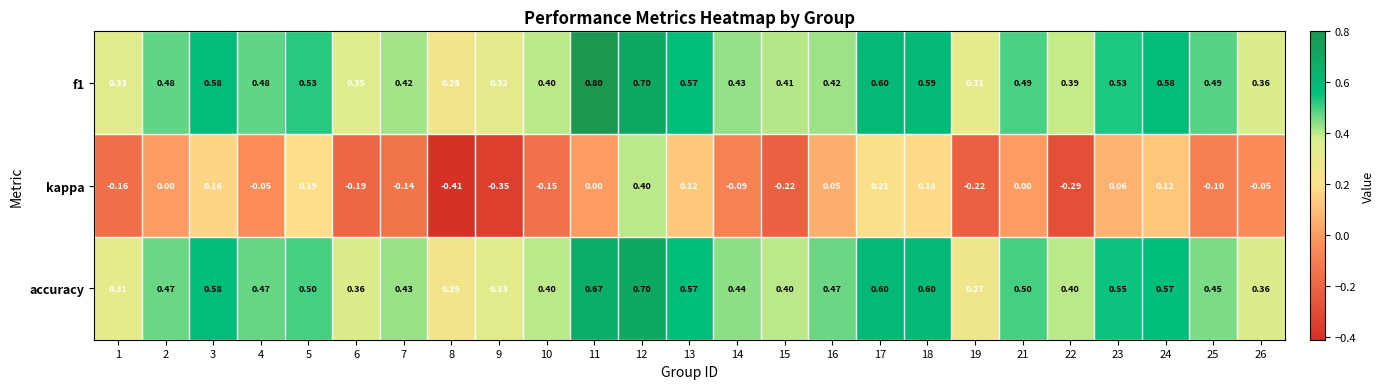

Count the number of categories in the chart.

25